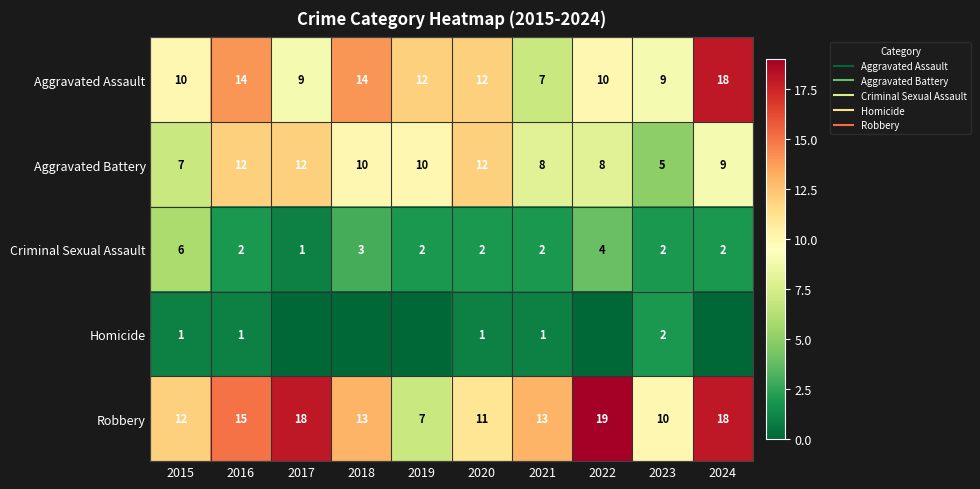

Which series has the largest range (max minus min)?

Robbery